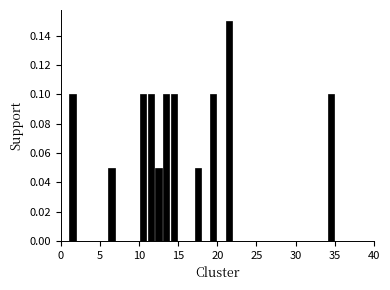

Around what value on the x-axis is the tallest bar? Give the approximate position of its centre, as read against the axis.

21.5